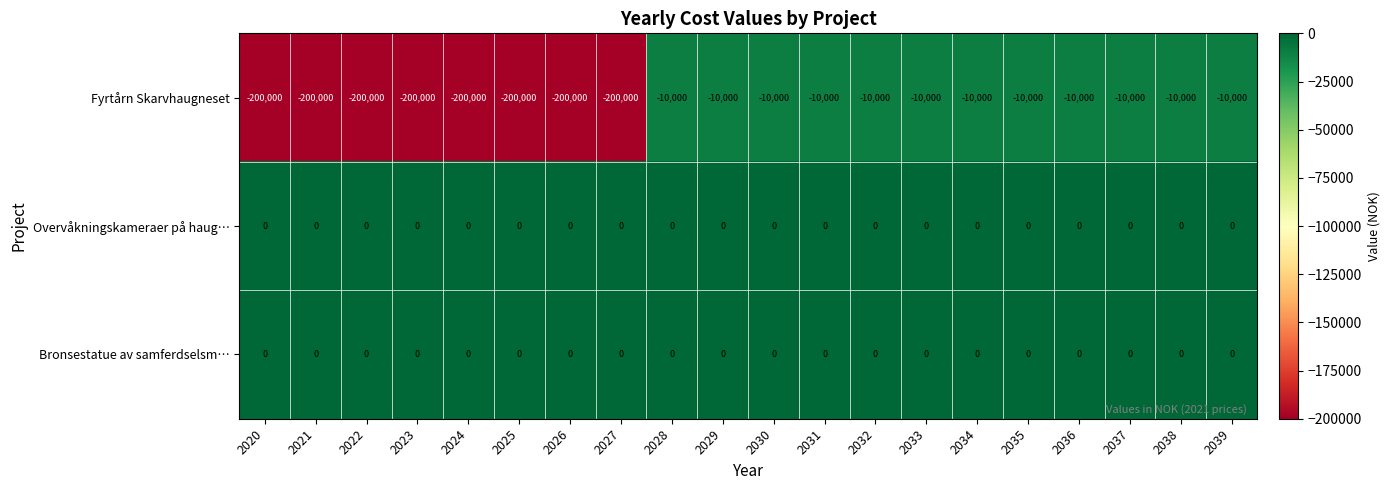

True or false: Fyrtårn Skarvhaugneset has a value of -10000 at 2037.

True